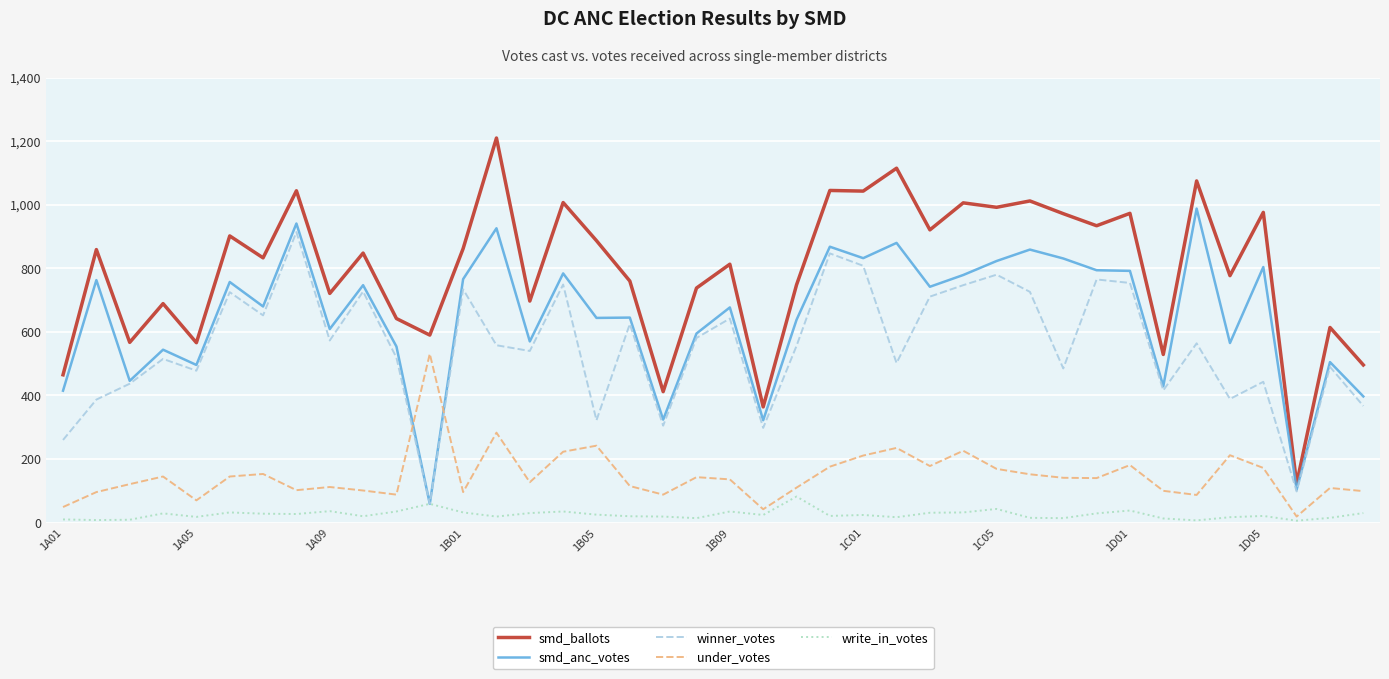

List the series in order of their peak value, highest first.

smd_ballots, smd_anc_votes, winner_votes, under_votes, write_in_votes